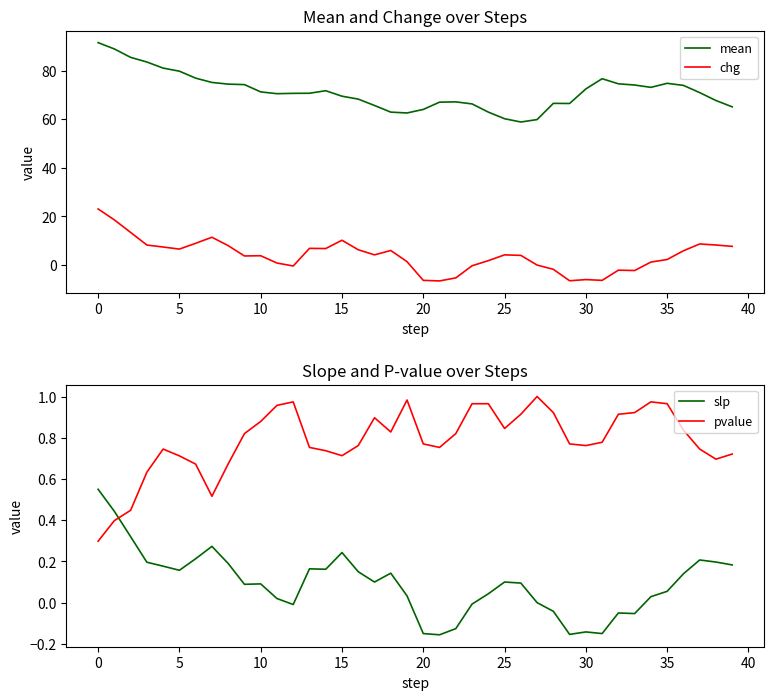

Is the value of mean at 19 greater than the value of chg at 26?

Yes